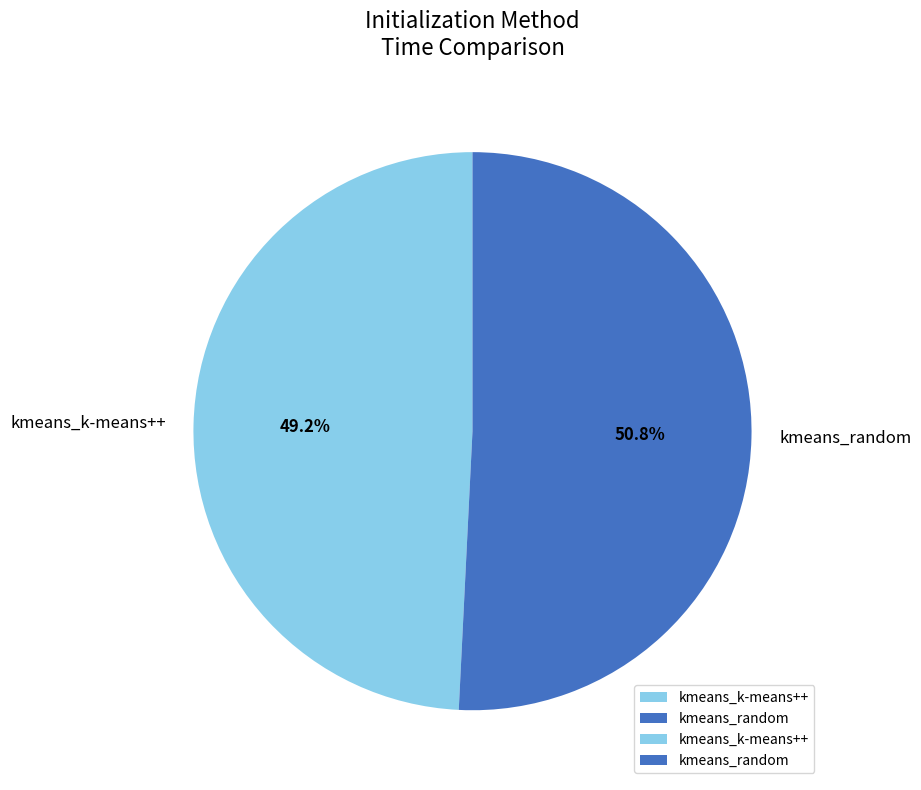

What percentage is the kmeans_k-means++ slice, to the nearest percent?

49%